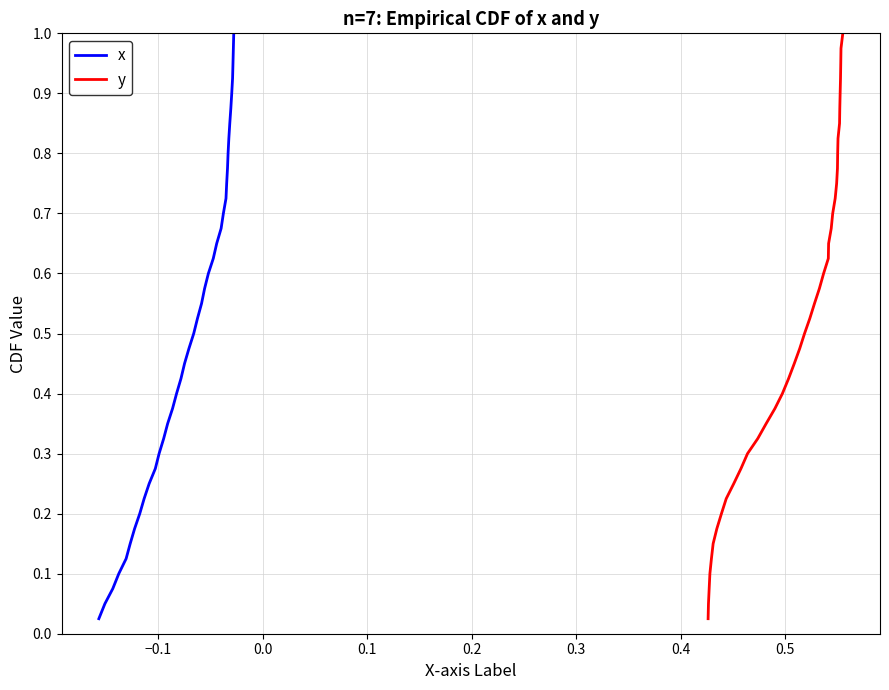

What is the sum of all x values?

20.5